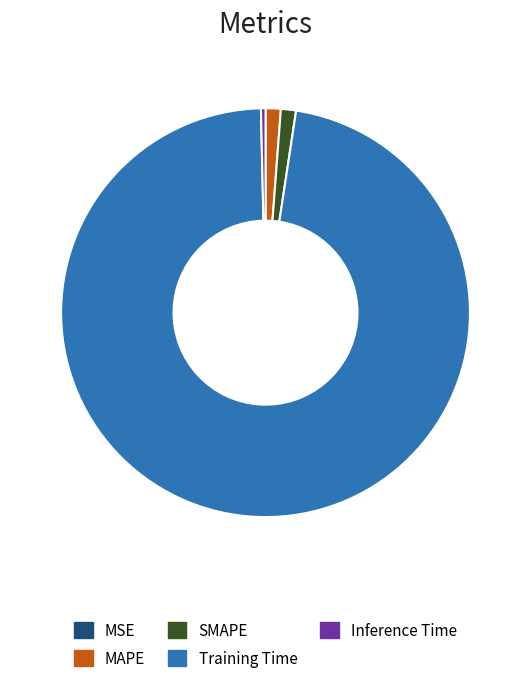

True or false: Training Time accounts for 97% of the total.

True